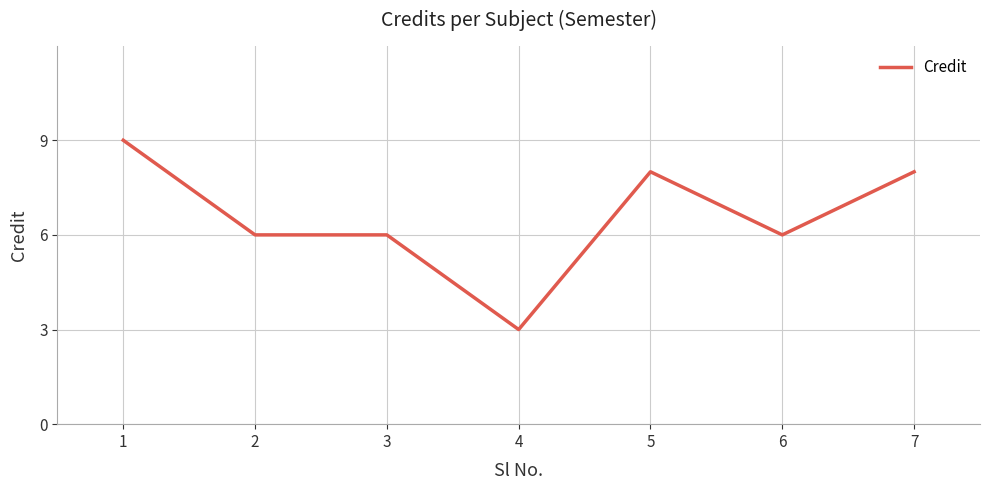

Is this an area chart (filled region under the line)?

No